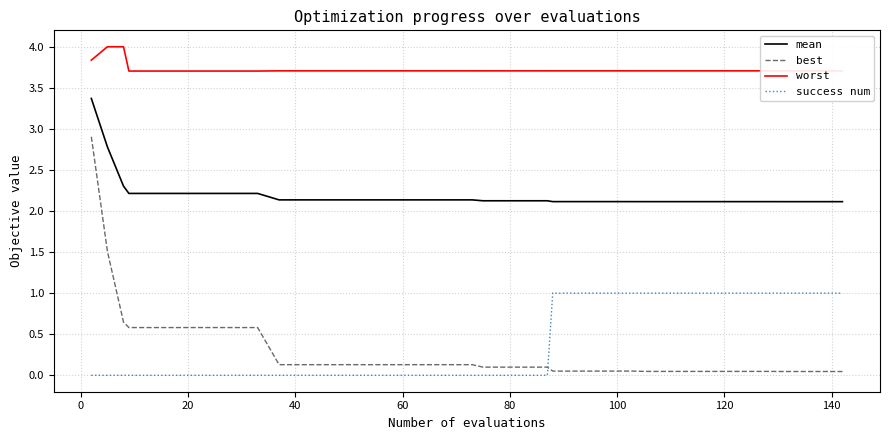

What are all the series names shown in the legend?

mean, best, worst, success num